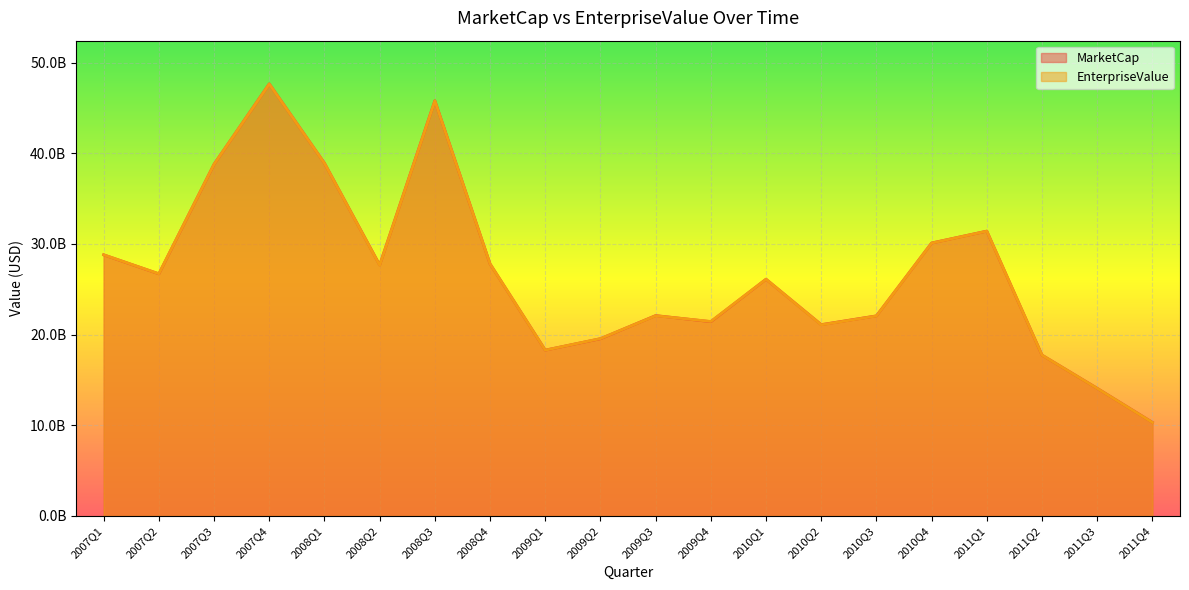

Where does the EnterpriseValue series first go above 26711018000?

2007Q1